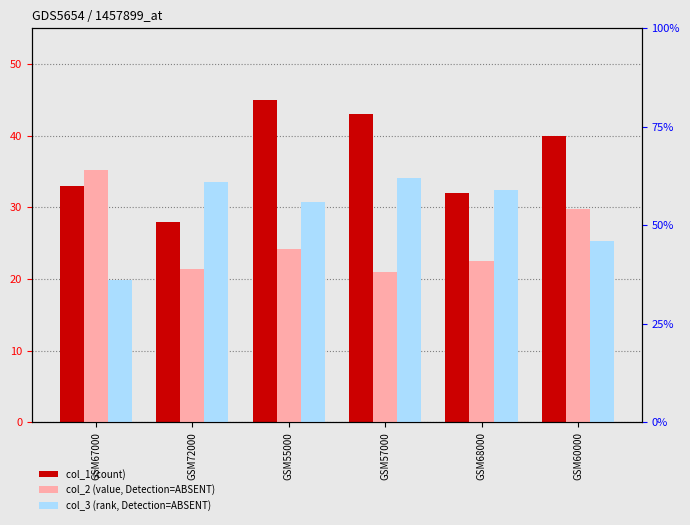

True or false: col_2 (value, Detection=ABSENT) has a value of 21 at GSM68000.

False